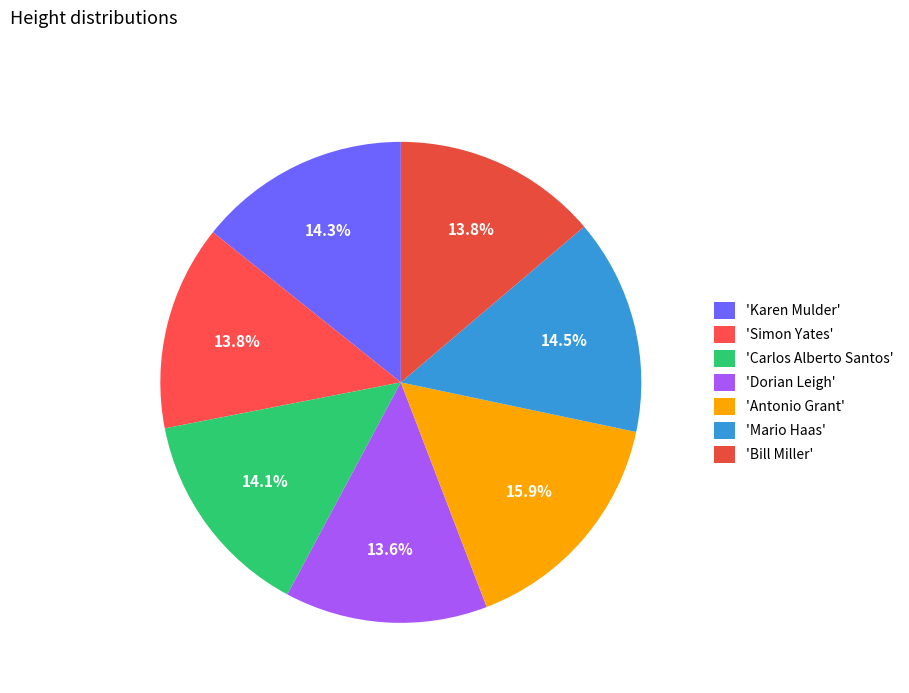

Rank the categories by value from highest to lowest.

Antonio Grant, Mario Haas, Karen Mulder, Carlos Alberto Santos, Simon Yates, Bill Miller, Dorian Leigh